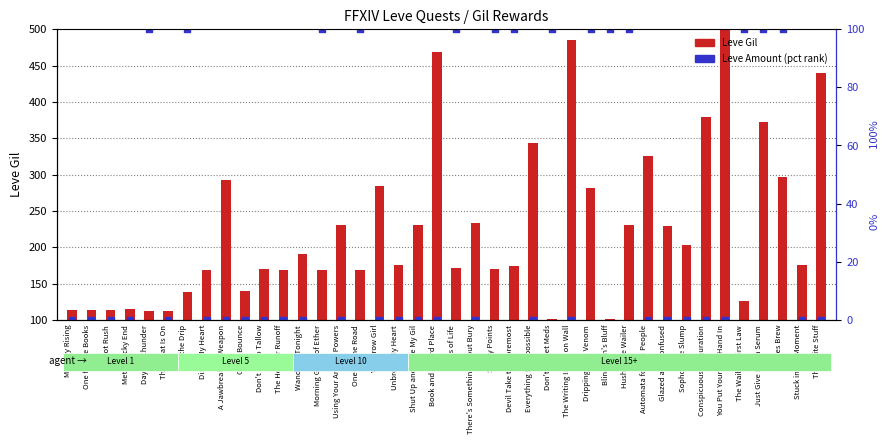

Which series reaches the maximum Y coordinate?

Leve Gil